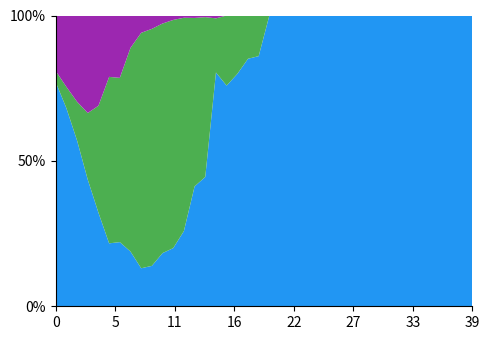

Reading left to right, extract all data points from this chart.

Grass: 0=202	1=186	2=171	3=152	4=140	5=121	6=107	7=115	8=114	9=118	10=126	11=131	12=134	13=148	14=157	15=164	16=170	17=175	18=183	19=197	20=209	21=231	22=255	23=283	24=283	25=337	26=337	27=370	28=382	29=382	30=386	31=392	32=396	33=396	34=397	35=397	36=400	37=400	38=400	39=400
Wolves: 0=10	1=20	2=40	3=80	4=160	5=320	6=274	7=428	8=706	9=692	10=544	11=514	12=380	13=208	14=194	15=38	16=54	17=44	18=32	19=32	20=0	21=0	22=0	23=0	24=0	25=0	26=0	27=0	28=0	29=0	30=0	31=0	32=0	33=0	34=0	35=0	36=0	37=0	38=0	39=0
Sheep: 0=50	1=67	2=89	3=117	4=135	5=118	6=104	7=68	8=52	9=39	10=19	11=10	12=4	13=3	14=2	15=2	16=0	17=0	18=0	19=0	20=0	21=0	22=0	23=0	24=0	25=0	26=0	27=0	28=0	29=0	30=0	31=0	32=0	33=0	34=0	35=0	36=0	37=0	38=0	39=0